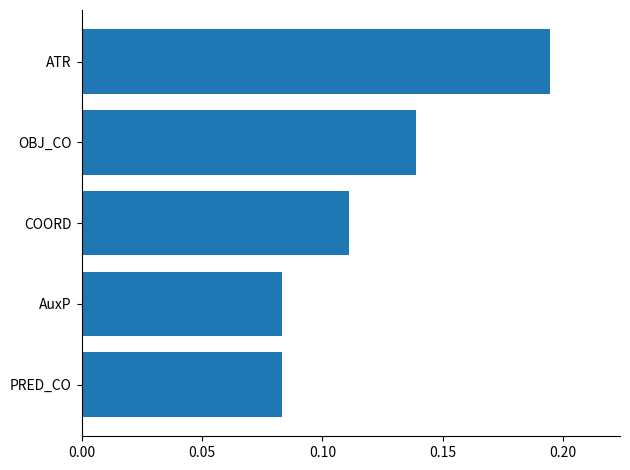

Which has a higher value, OBJ_CO or ATR?

ATR